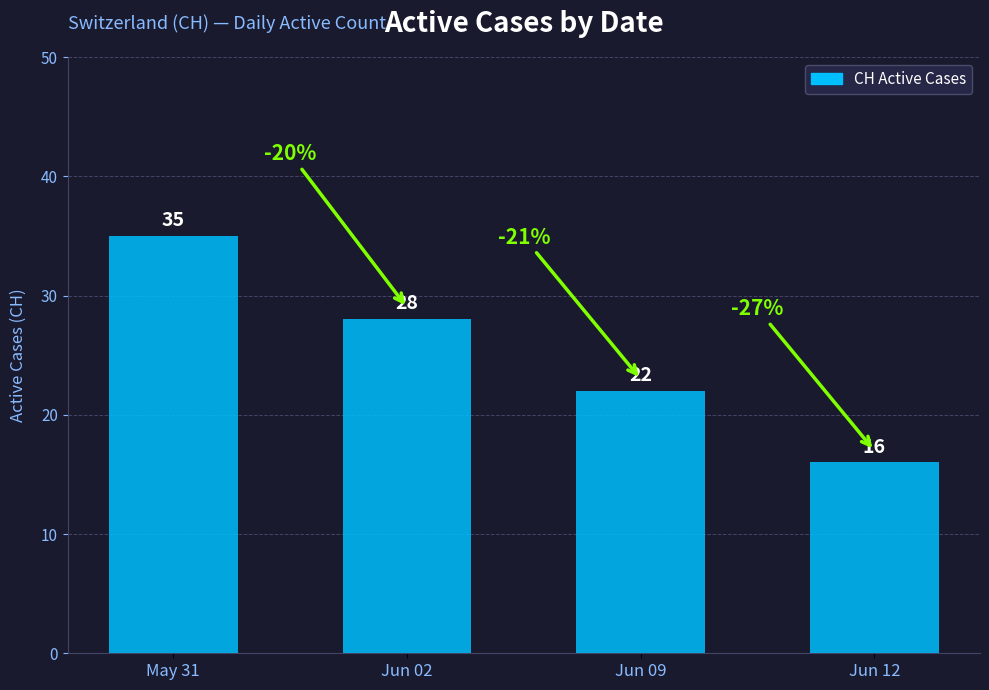

How many bars are there in total?

4